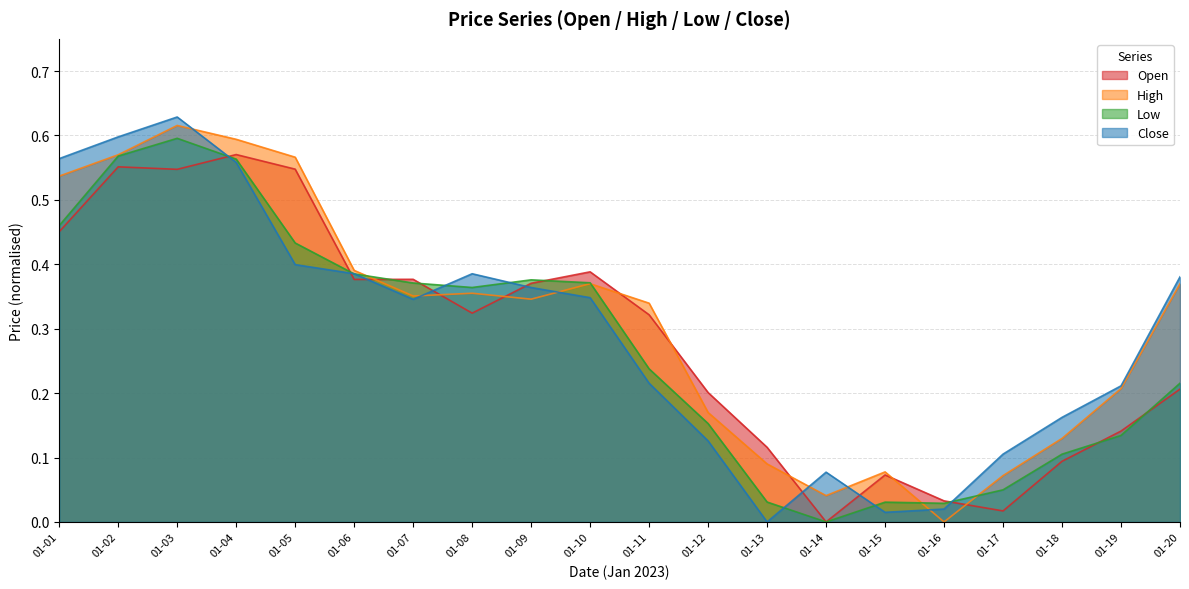

At which category is the sum across all series the highest?

01-03